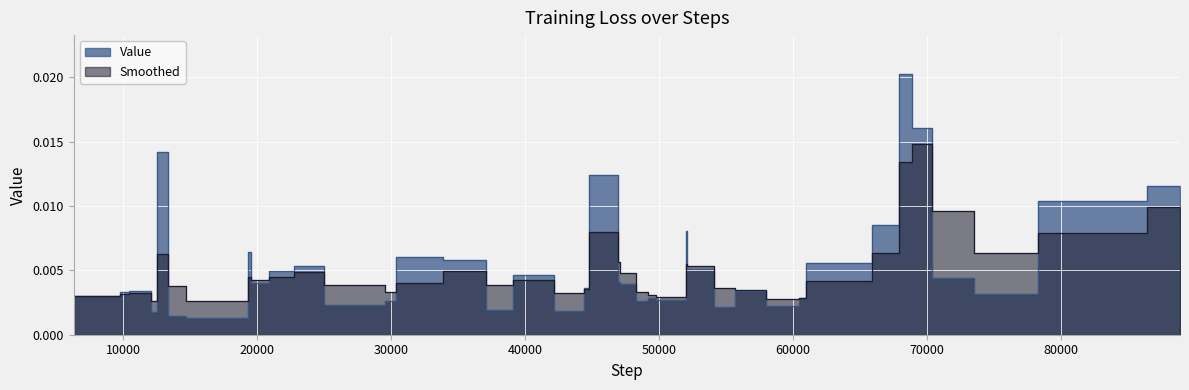

List the series in order of their overall mean, highest first.

Value, Smoothed